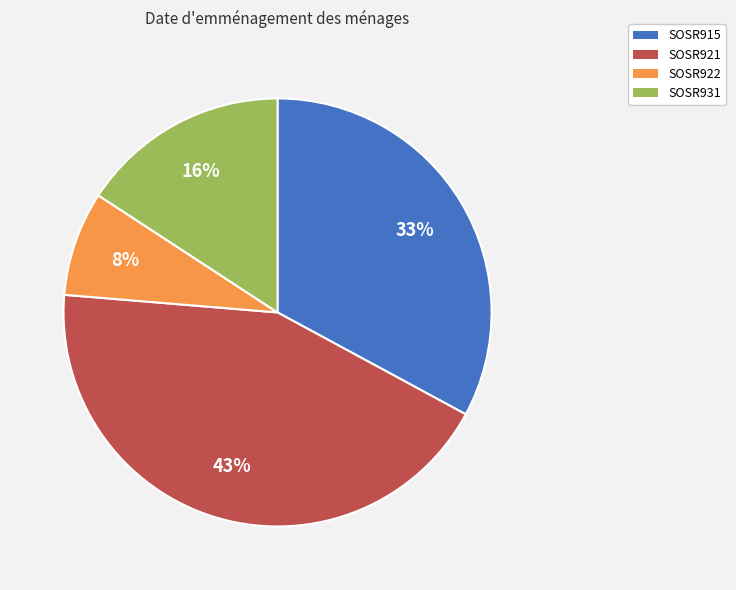

Does any single category account for the majority?

No